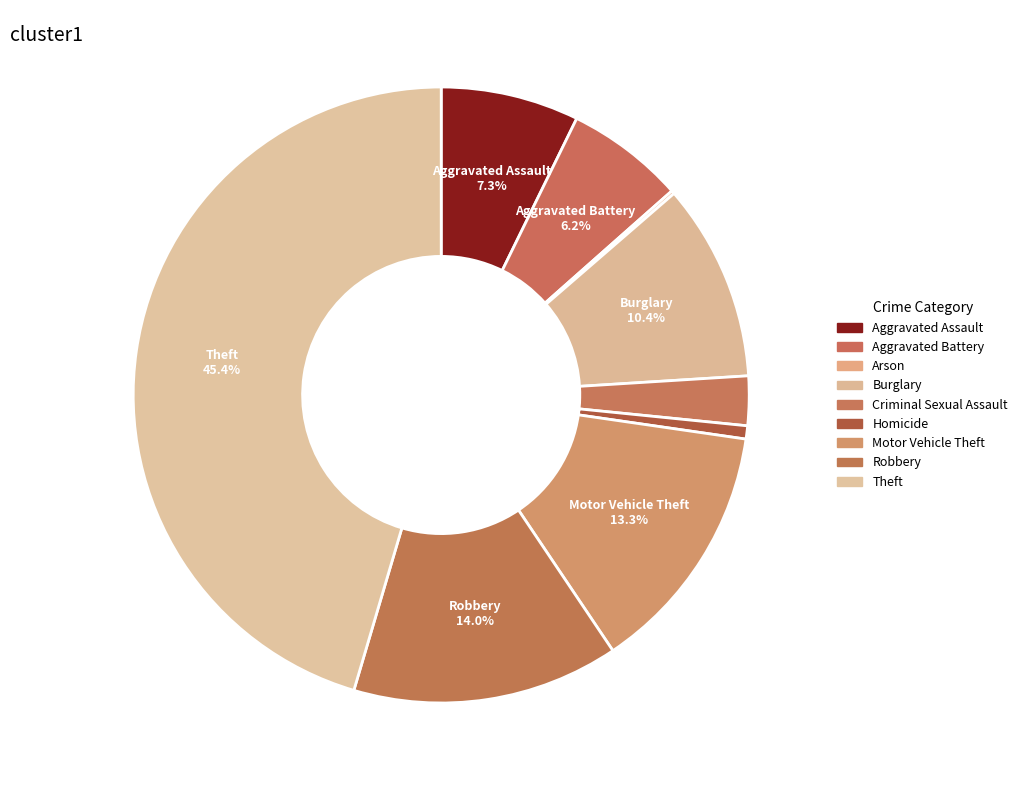

What is the change in value from Arson to Burglary?

+59